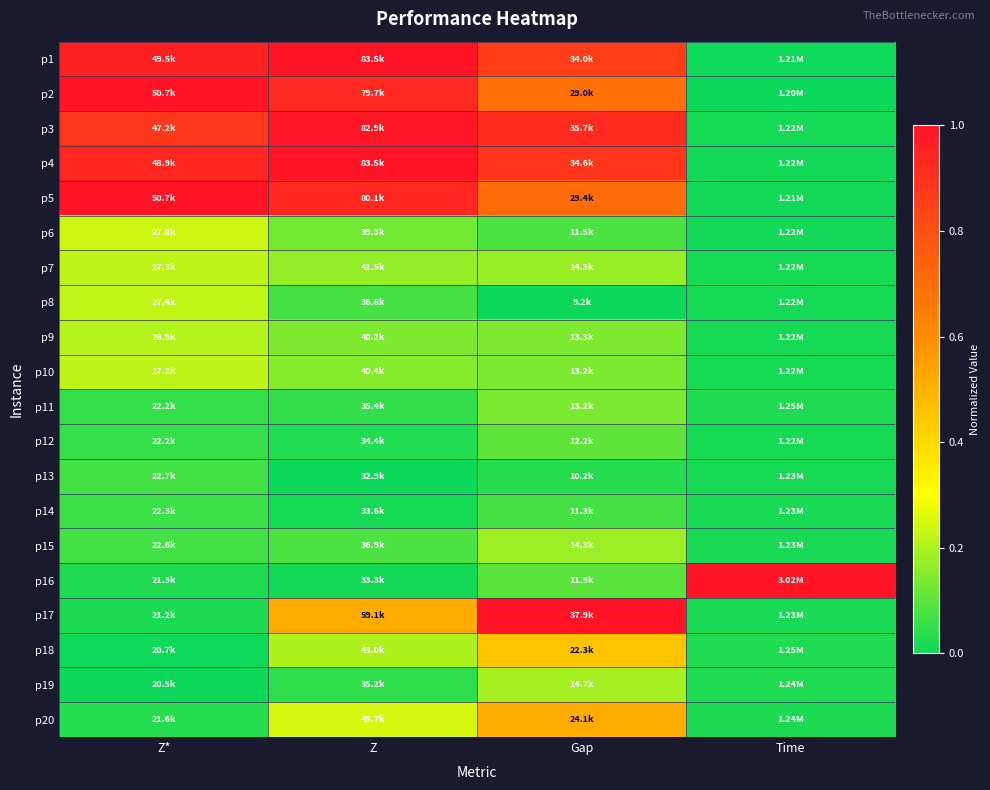

Between Gap and Z, which is larger?

Z